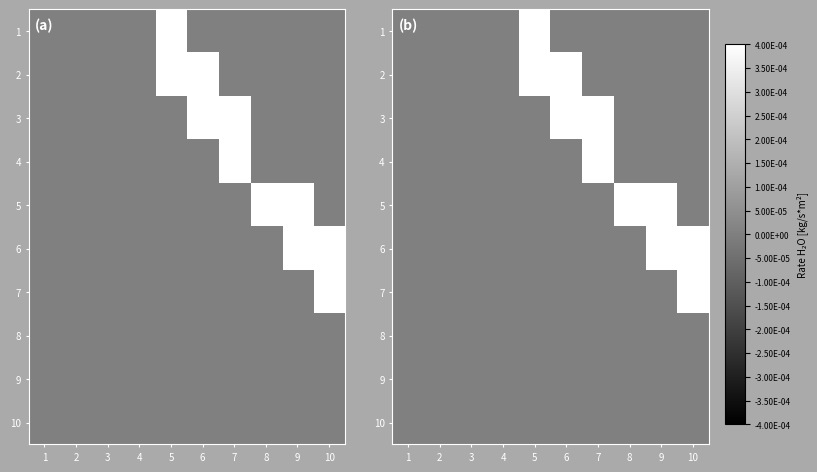

At 10, list the series in order from smallest to largest.

1, 2, 3, 4, 5, 8, 9, 10, 6, 7